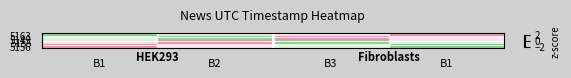

Which series has the largest range (max minus min)?

5163